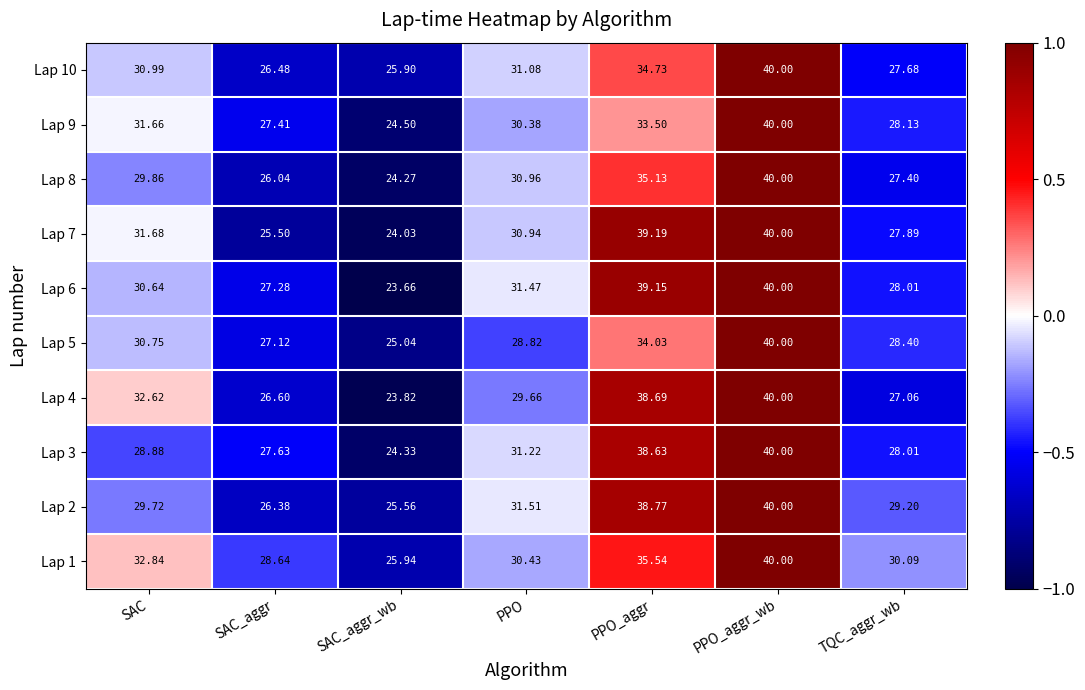

At which category is the sum across all series the highest?

PPO_aggr_wb